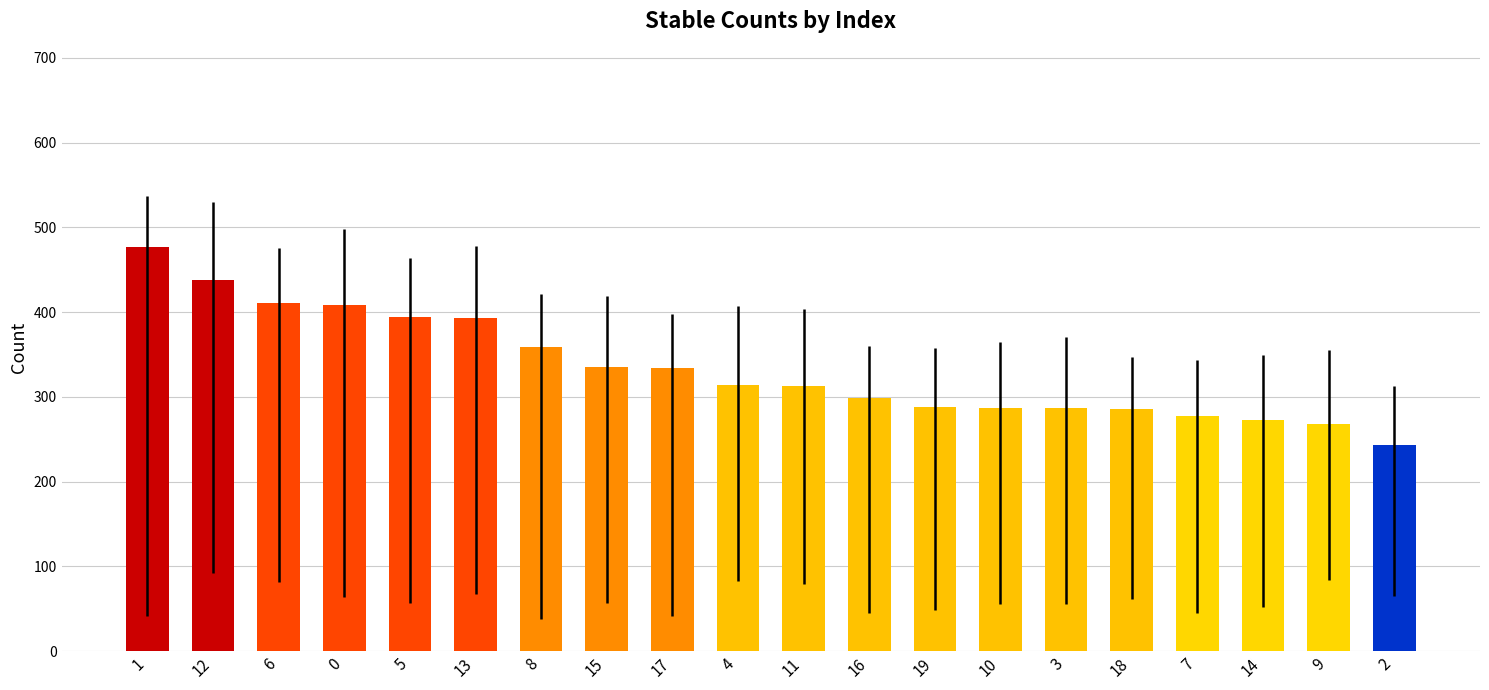

What is the label of the 9th bar from the left?

17